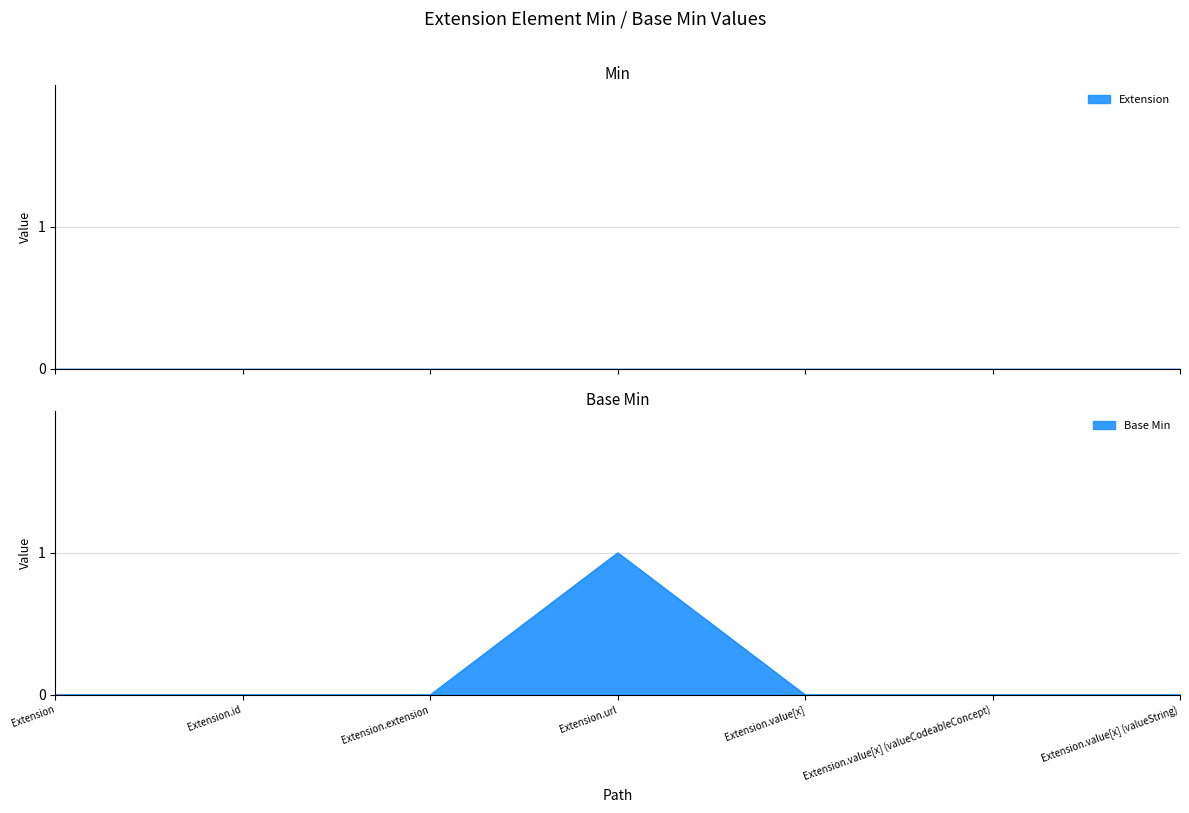

Count the number of values greater than 0.

1